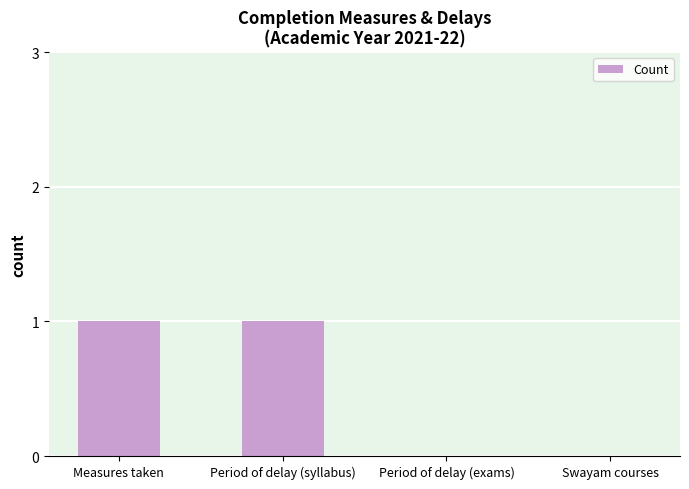

The value at Swayam courses is 0. True or false?

True